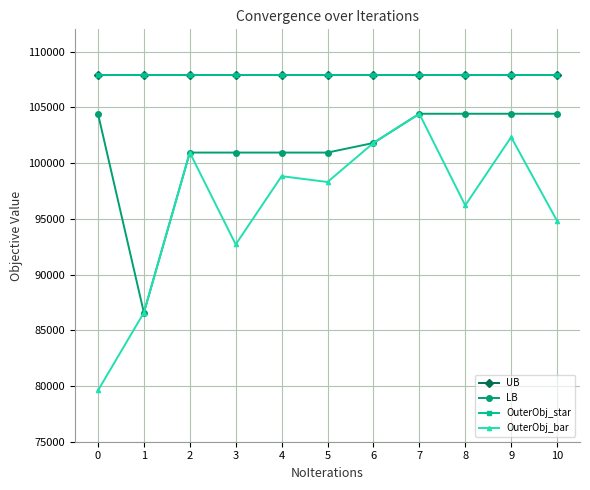

Reading right to left, transcribe all the data shown in this chart.

UB: 10=107929.0	9=107929.0	8=107929.0	7=107929.0	6=107929.0	5=107929.0	4=107929.0	3=107929.0	2=107929.0	1=107929.0	0=107929.0
LB: 10=104426.0	9=104426.0	8=104426.0	7=104426.0	6=101804.0	5=100943.0	4=100943.0	3=100943.0	2=100943.0	1=86582.0	0=104426.0
OuterObj_star: 10=107929.0	9=107929.0	8=107929.0	7=107929.0	6=107929.0	5=107929.0	4=107929.0	3=107929.0	2=107929.0	1=107929.0	0=107929.0
OuterObj_bar: 10=94818.0	9=102329.0	8=96204.0	7=104426.0	6=101804.0	5=98301.0	4=98826.0	3=92701.0	2=100943.0	1=86582.0	0=79596.0